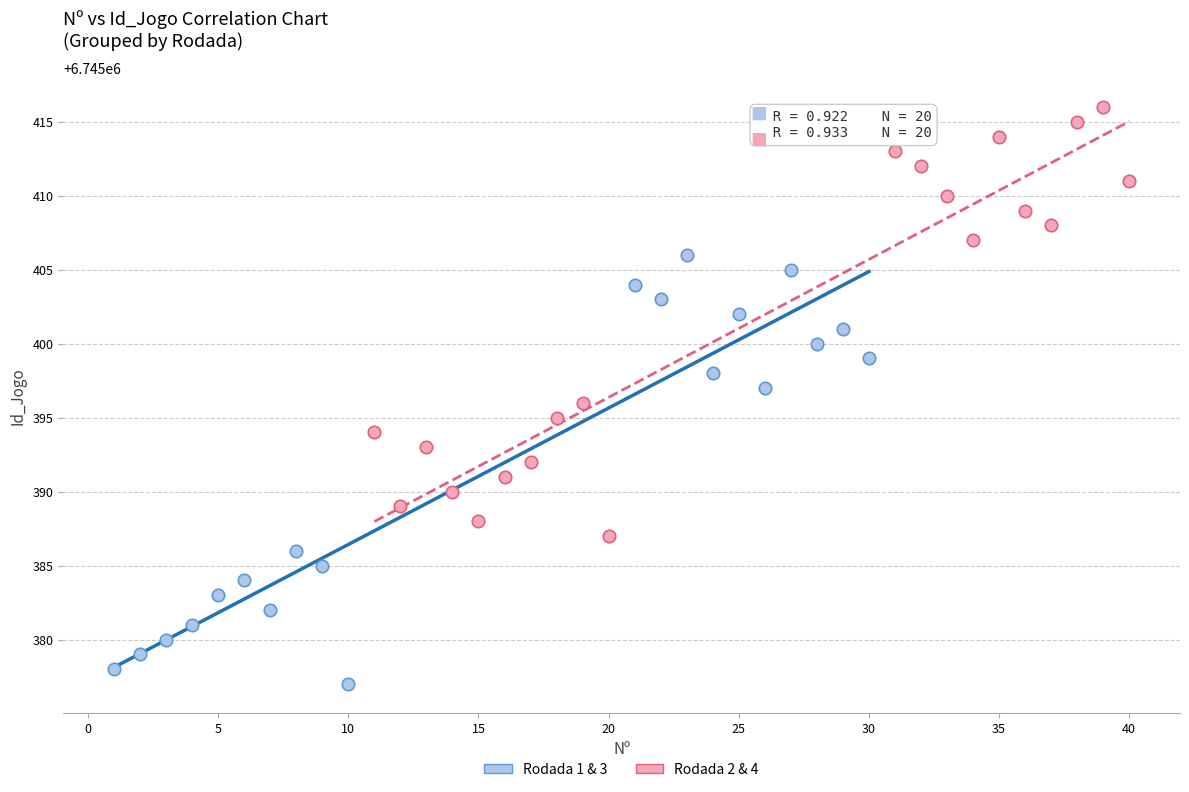

Which series reaches the maximum Y coordinate?

Rodada 2 & 4